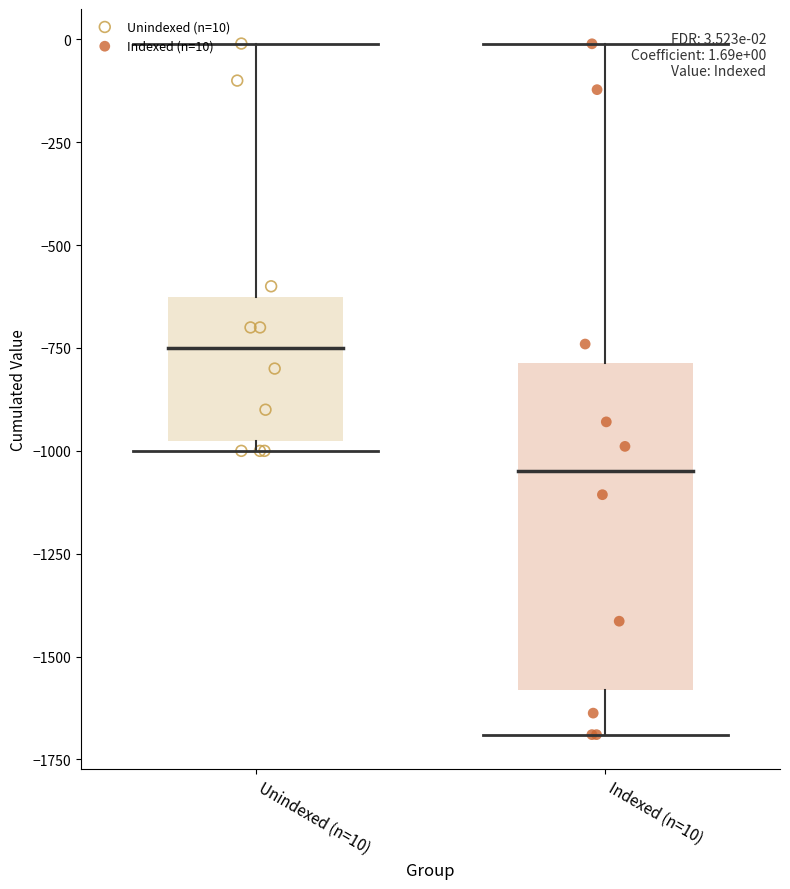

Which series has the widest spread of Y values?

Indexed (n=10)